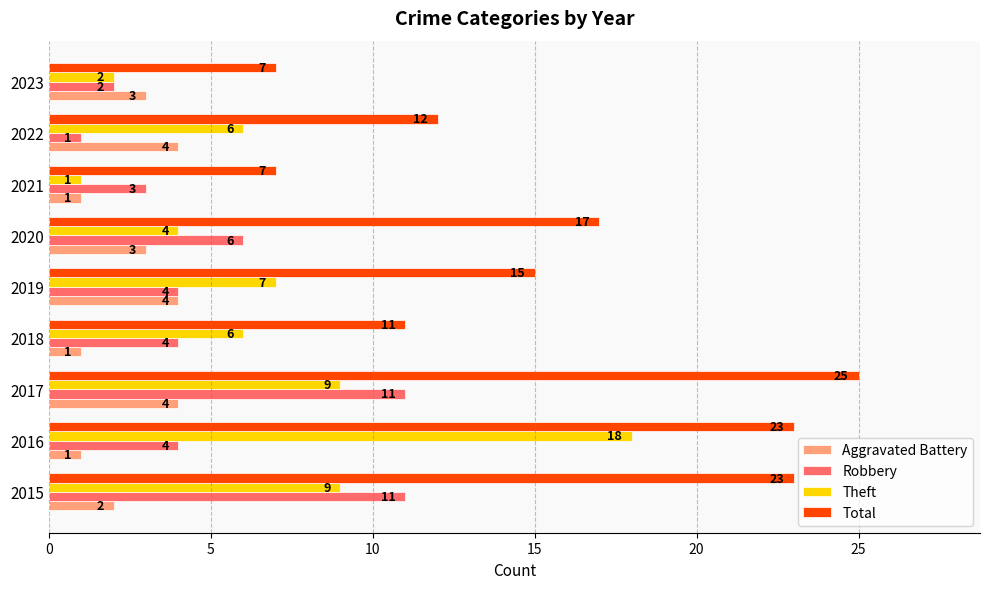

What are all the series names shown in the legend?

Aggravated Battery, Robbery, Theft, Total